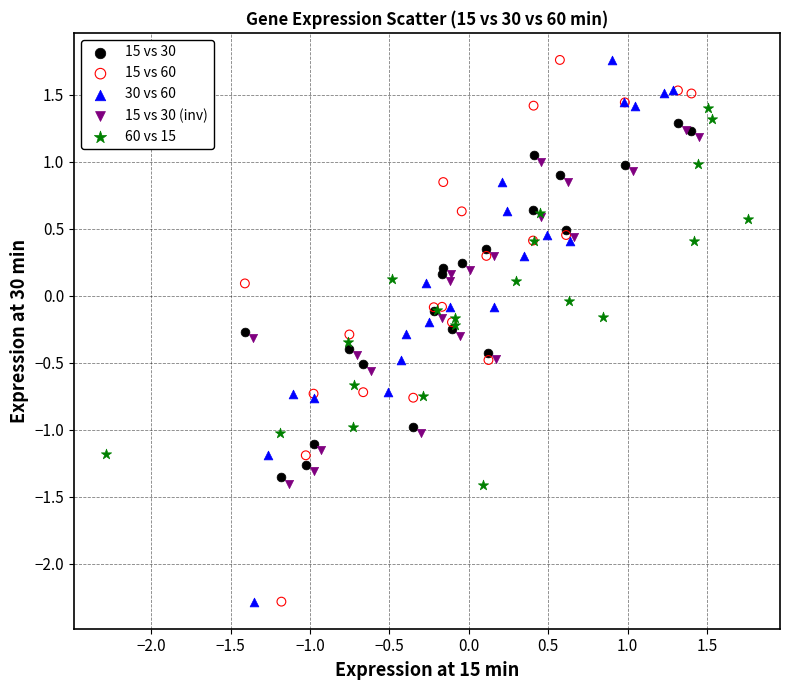

What are all the series names shown in the legend?

15 vs 30, 15 vs 60, 30 vs 60, 15 vs 30 (inv), 60 vs 15